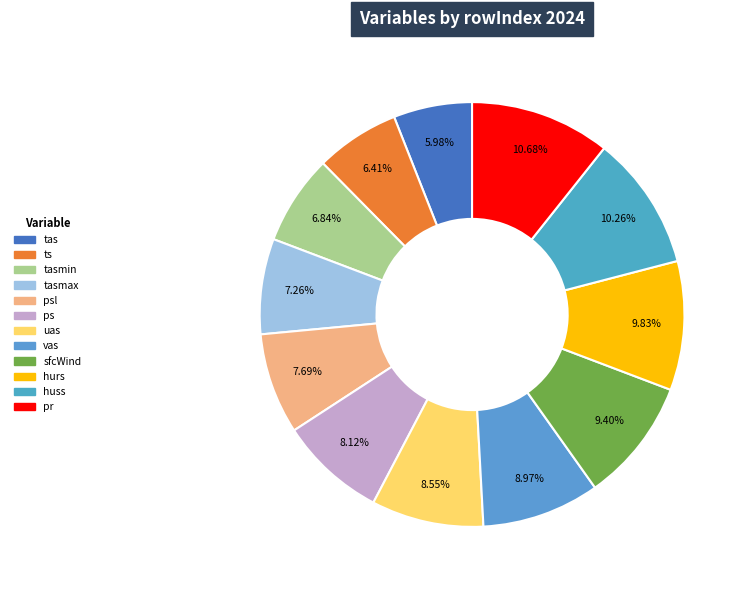

Is there a majority slice in this chart?

No